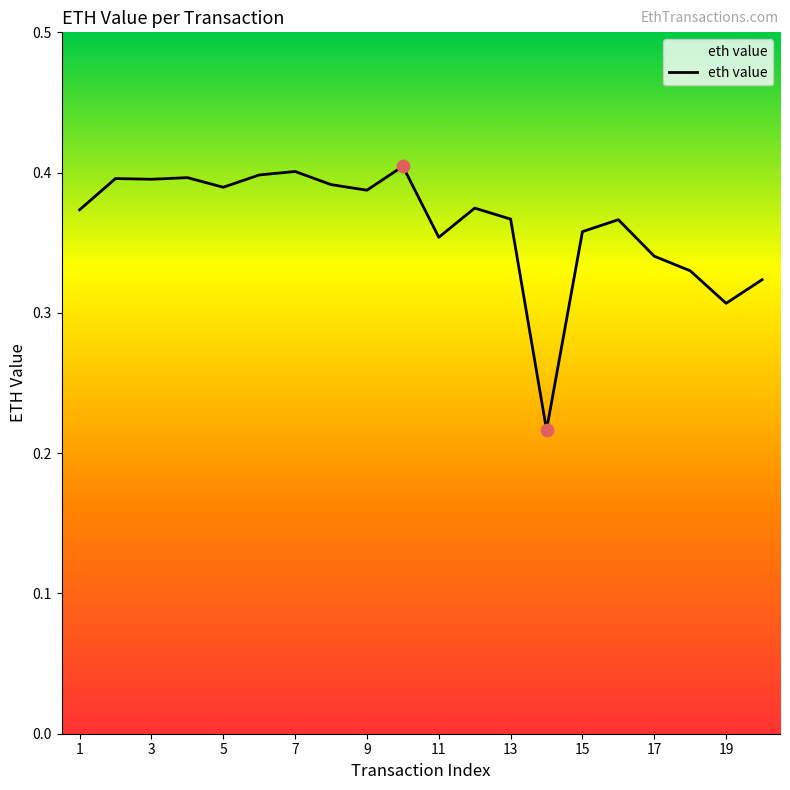

Does the chart have visible grid lines?

No